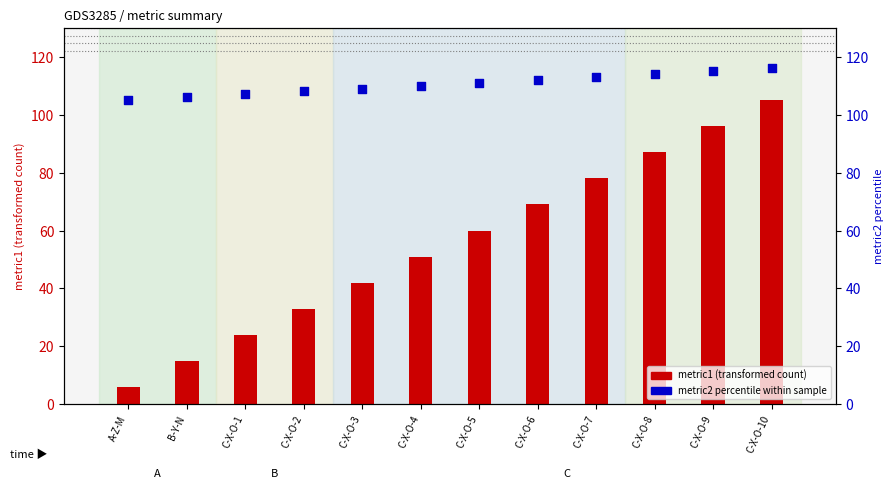

At how many categories does at least one series exceed 44?

12